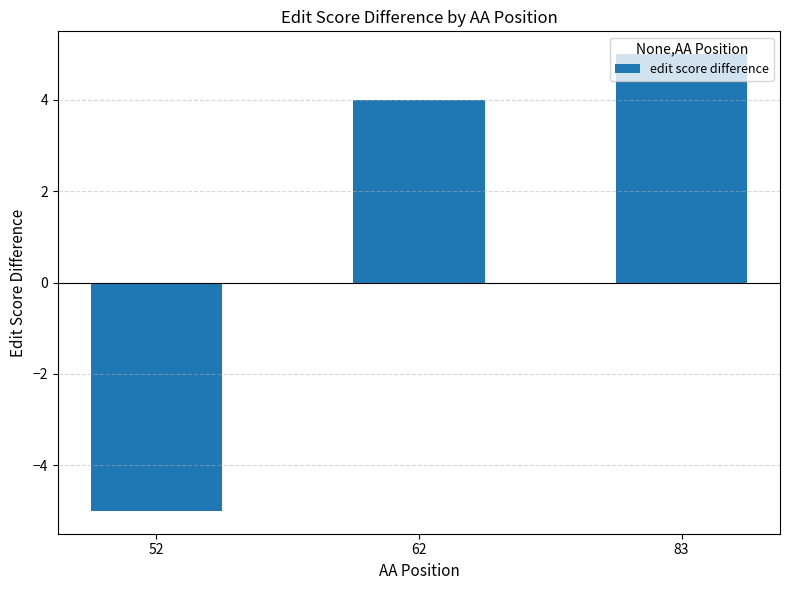

Reading left to right, what are all the values shown in this chart?

-5	4	5